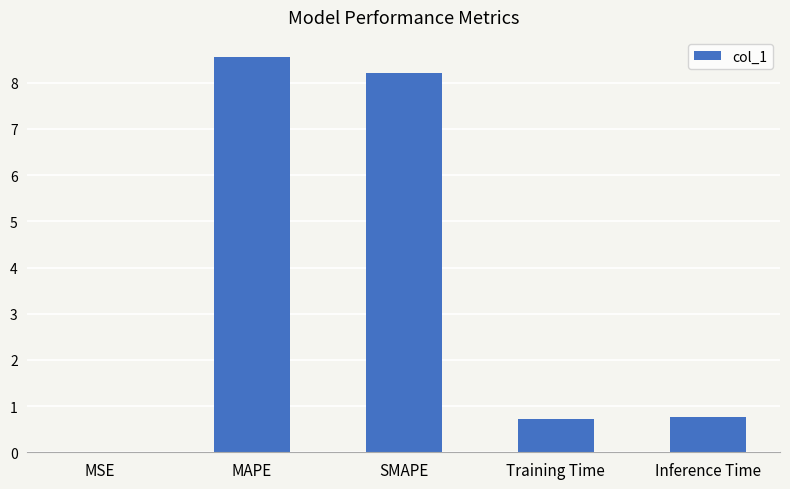

The chart shows a value of 5.3 at MAPE. True or false?

False